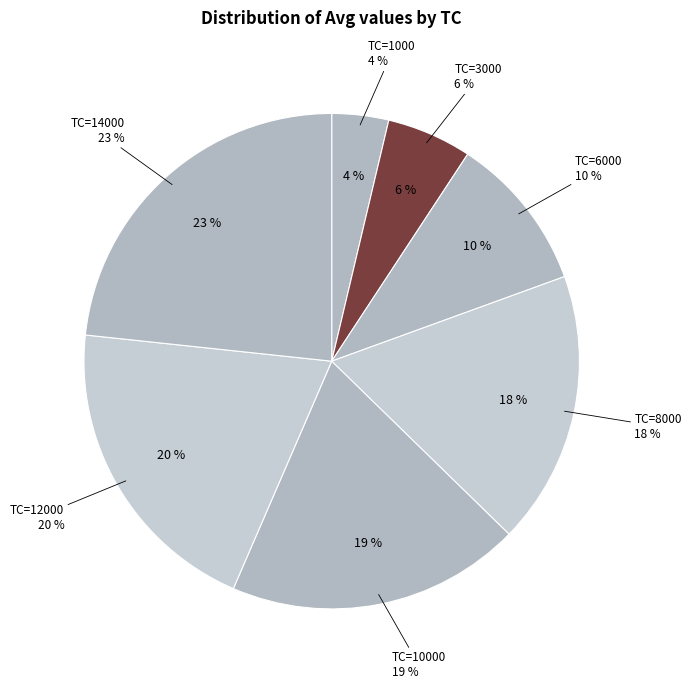

What is the largest slice in the pie chart?

TC=14000